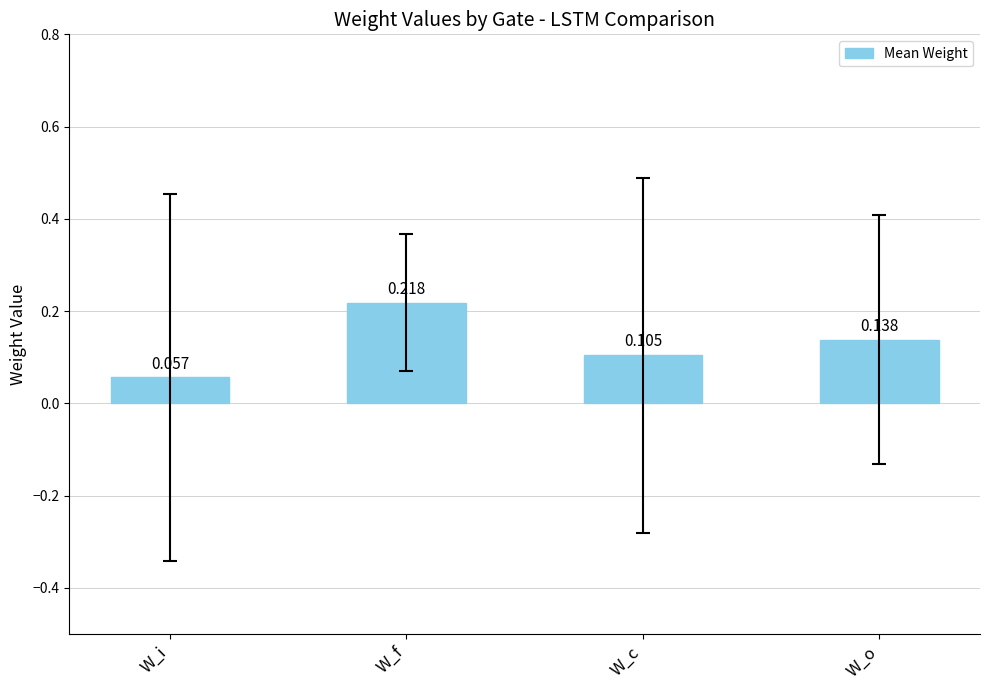

Which label corresponds to the largest value in the chart?

W_f